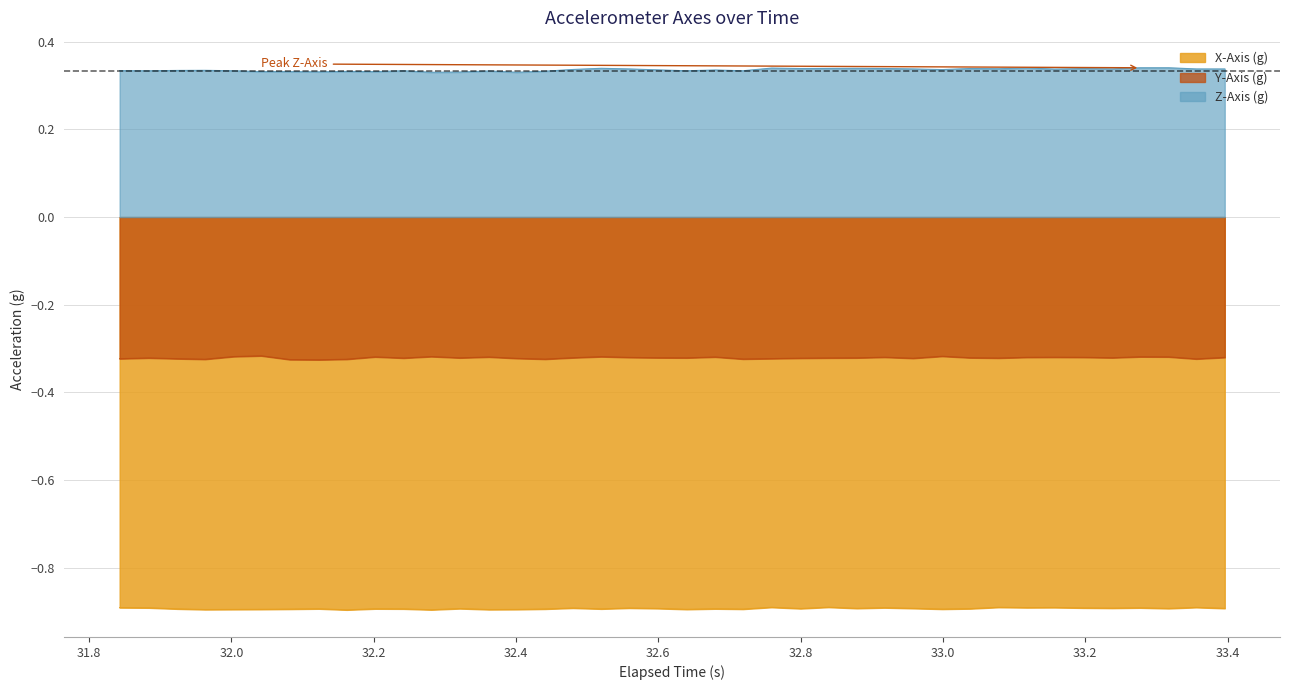

How many categories are shown in the chart?

40